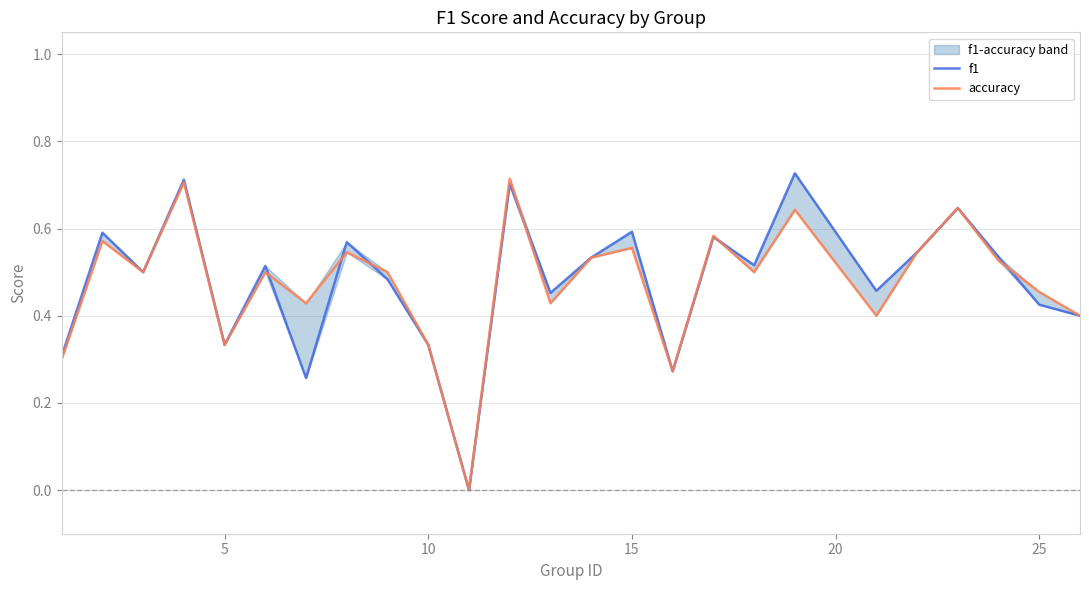

Reading right to left, extract all data points from this chart.

f1: 0.4	0.4	0.5	0.6	0.5	0.5	0.7	0.5	0.6	0.3	0.6	0.5	0.5	0.7	0.0	0.3	0.5	0.6	0.3	0.5	0.3	0.7	0.5	0.6	0.3
accuracy: 0.4	0.5	0.5	0.6	0.5	0.4	0.6	0.5	0.6	0.3	0.6	0.5	0.4	0.7	0.0	0.3	0.5	0.5	0.4	0.5	0.3	0.7	0.5	0.6	0.3